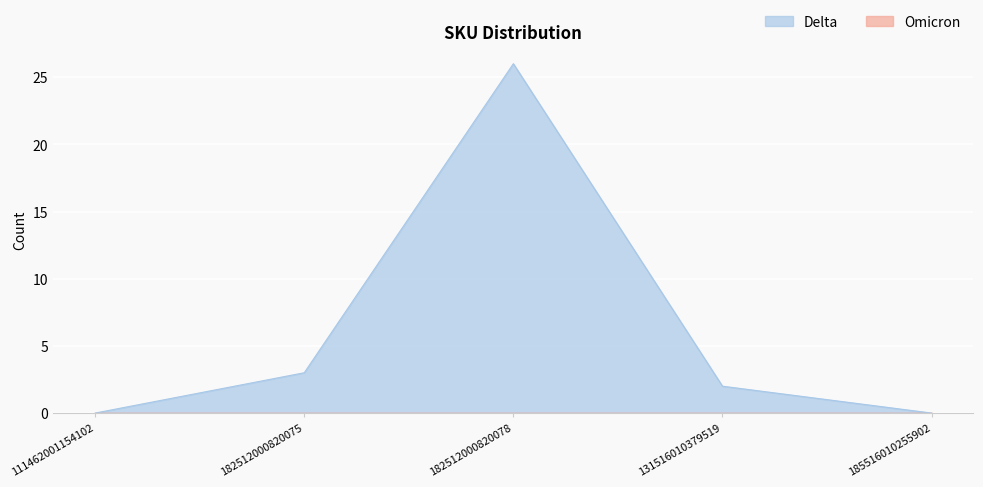

Which category has the highest value across all series?

182512000820078